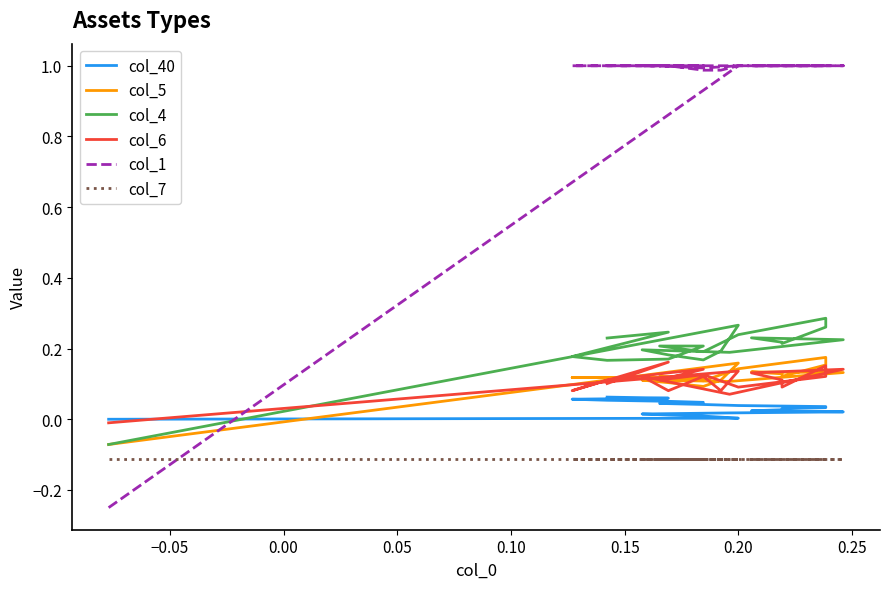

What position from the right is 0.00?

20